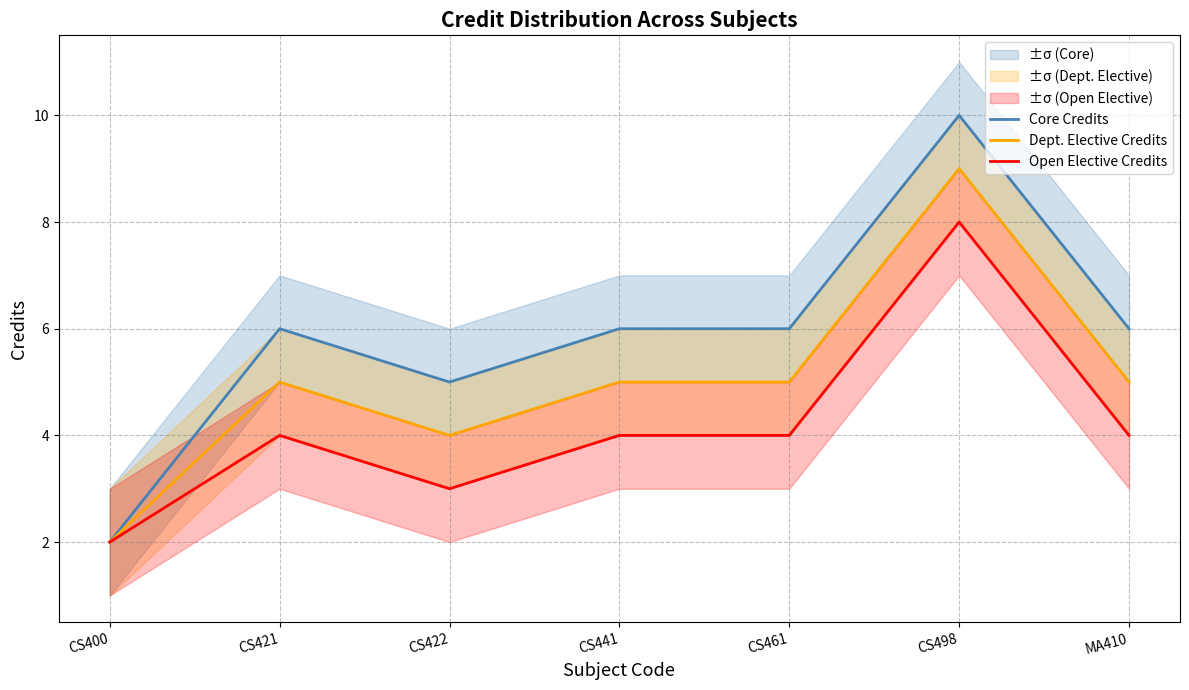

True or false: Open Elective Credits has a value of 3 at CS400.

False